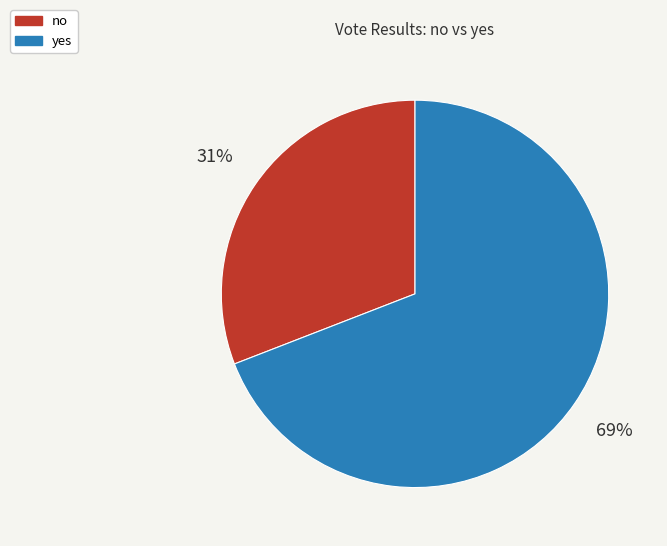

To the nearest percent, what is the difference between the largest and smallest slice percentages?

38%